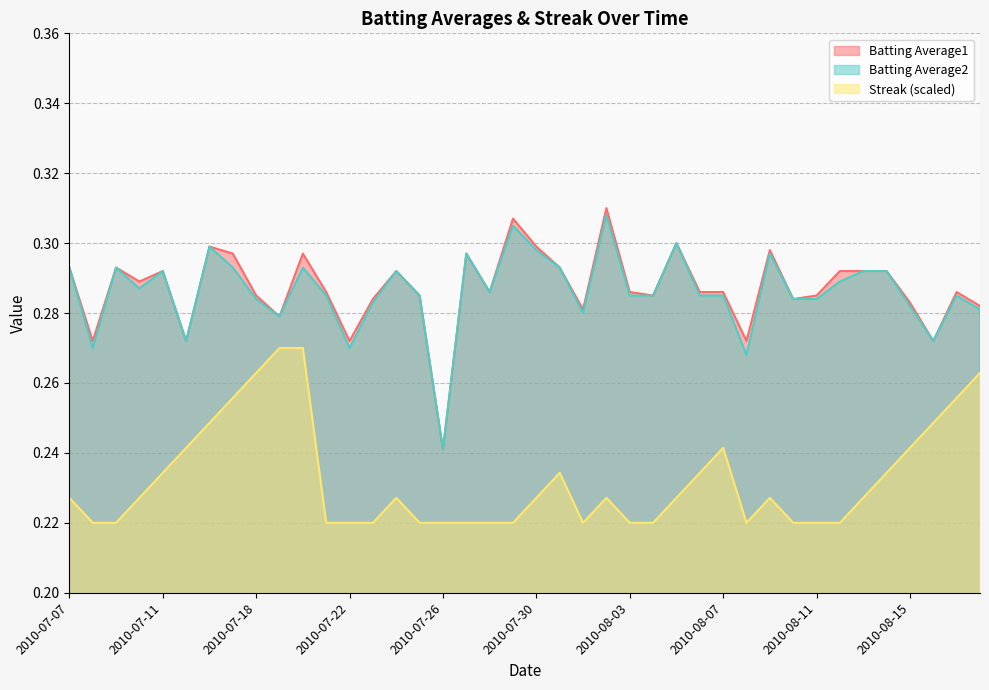

How many interior local peaks does the Streak series have?

5